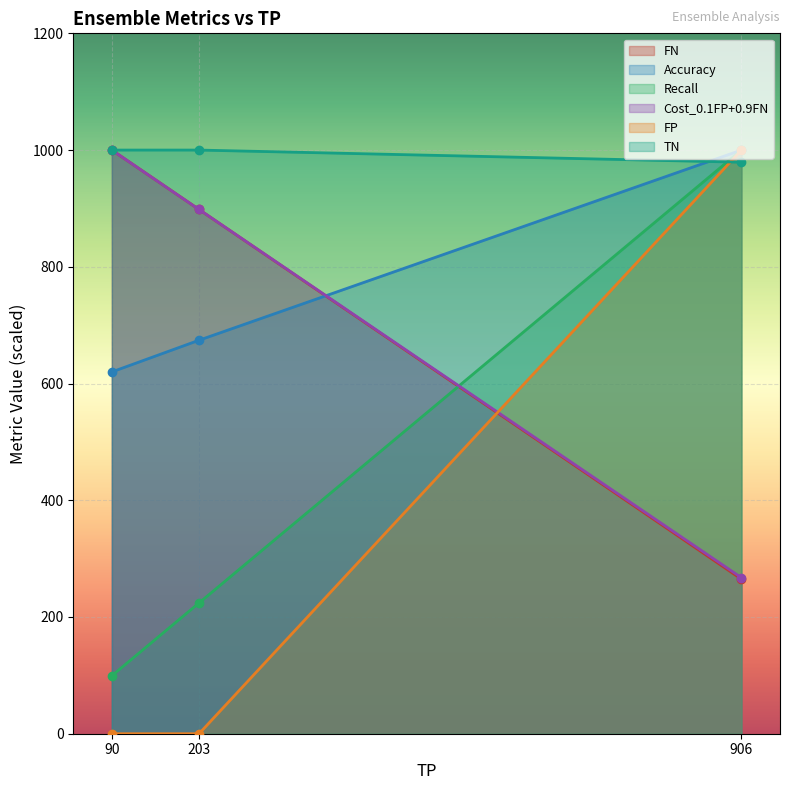

At how many categories does at least one series exceed 508?

3